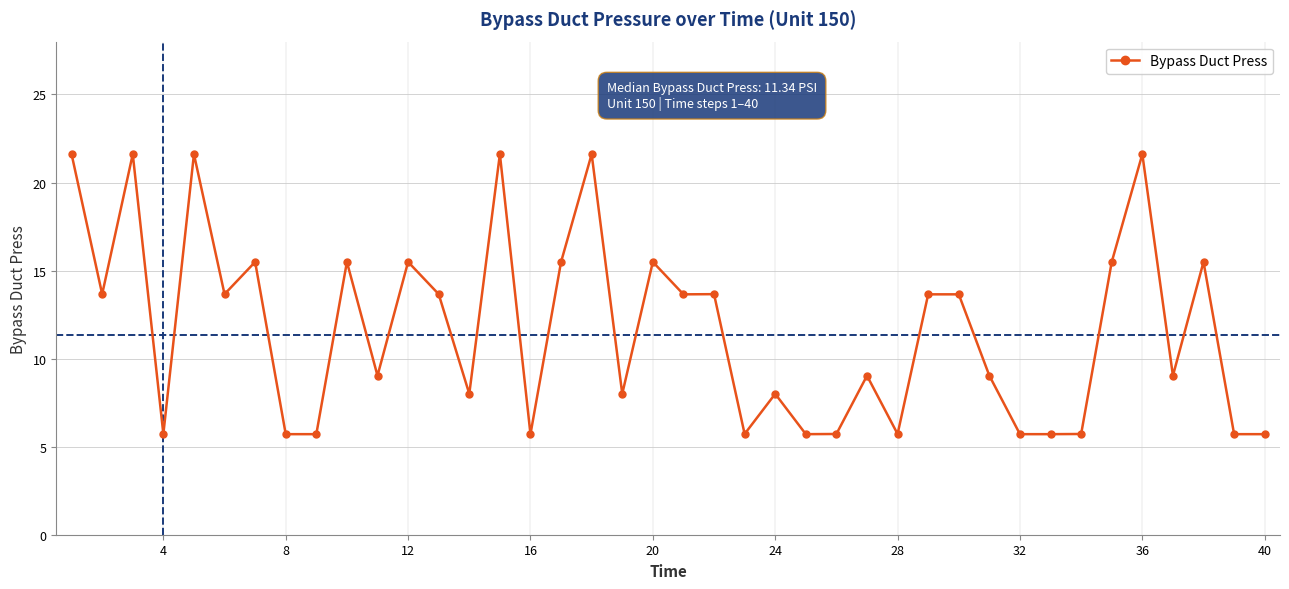

What is the maximum value shown in the chart?

21.6